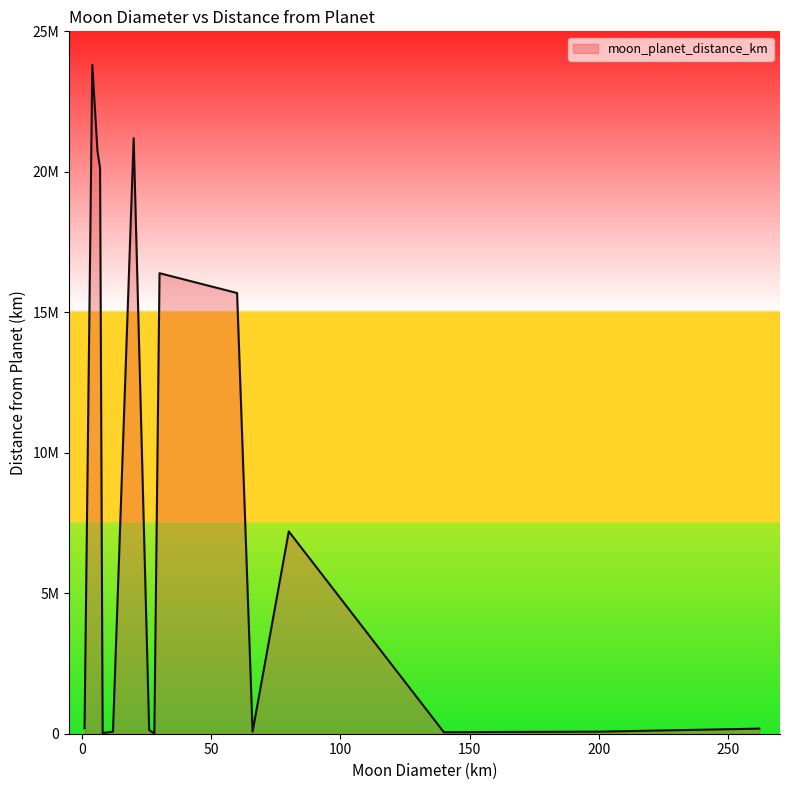

Does the chart have visible grid lines?

No